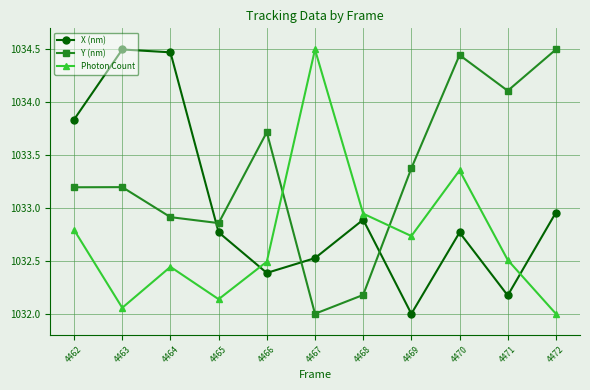

What is the greatest value displayed?

1034.5